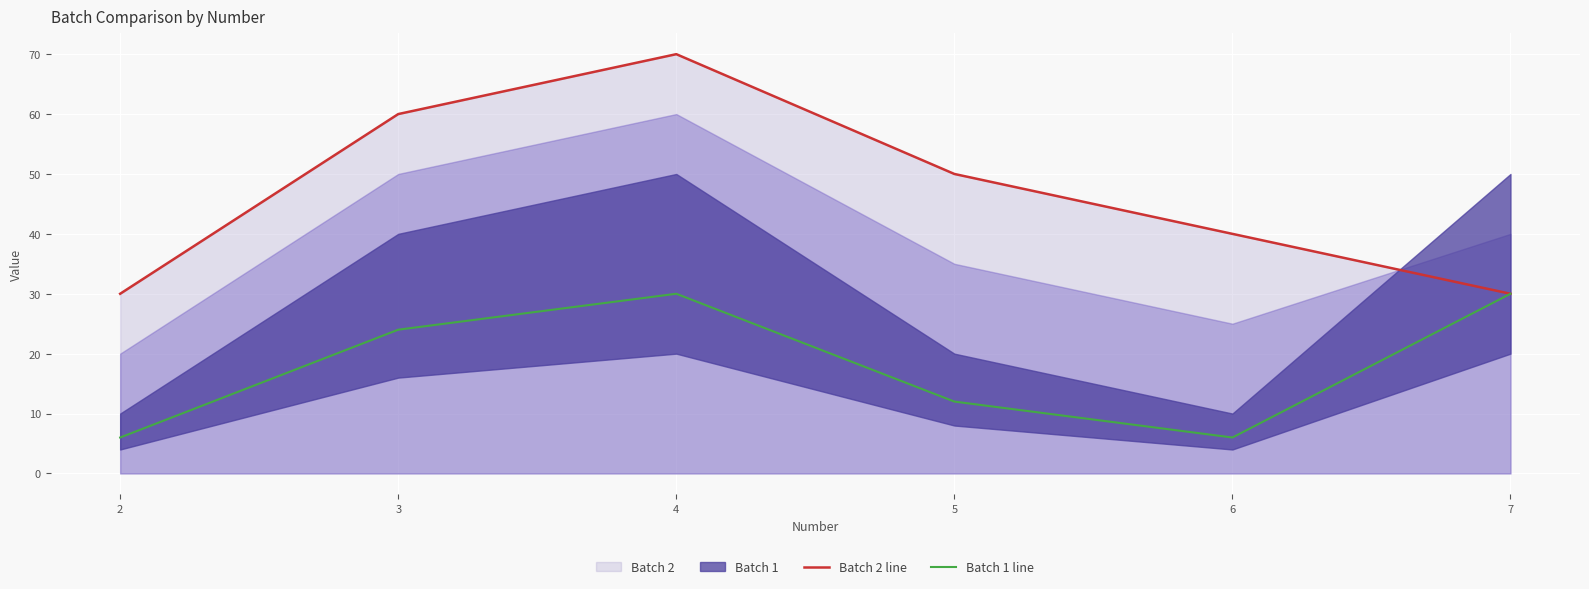

Reading left to right, what are all the values shown in this chart?

Batch 2 line: 2=30	3=60	4=70	5=50	6=40	7=30
Batch 1 line: 2=6	3=24	4=30	5=12	6=6	7=30